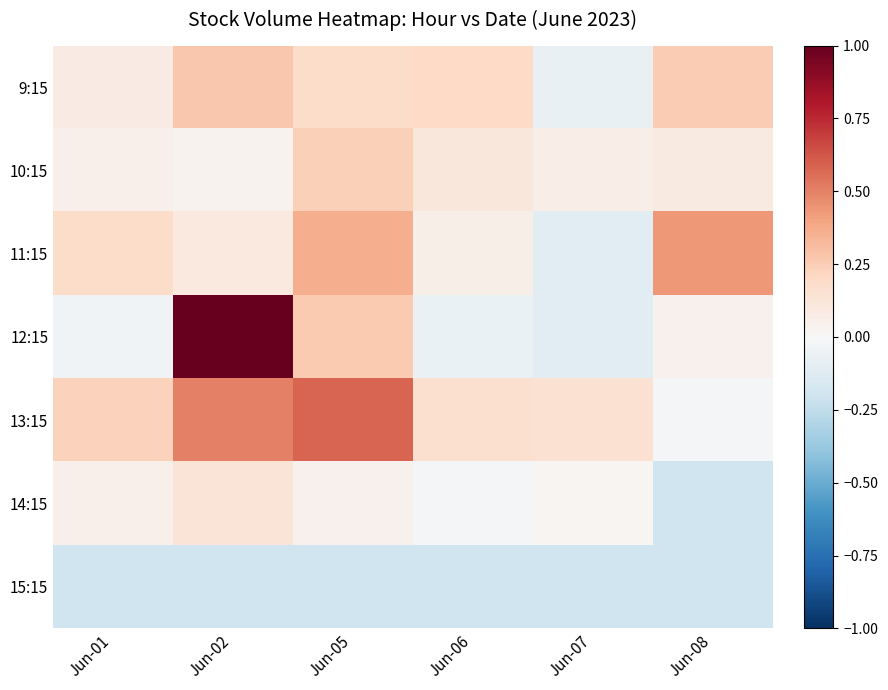

Rank the series by their maximum value, from highest to lowest.

12:15, 13:15, 11:15, 9:15, 10:15, 14:15, 15:15